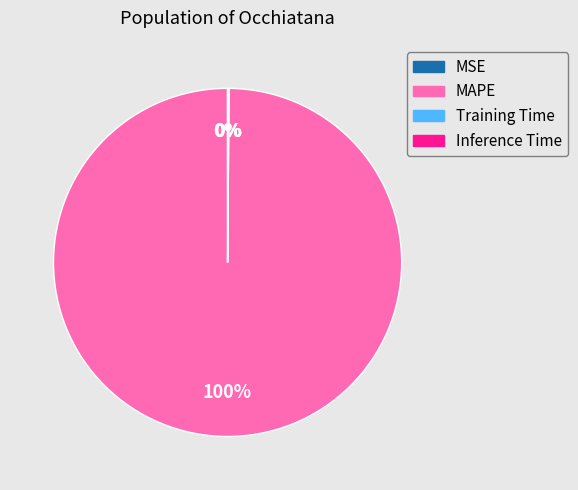

Does MAPE represent more than half of the total?

Yes